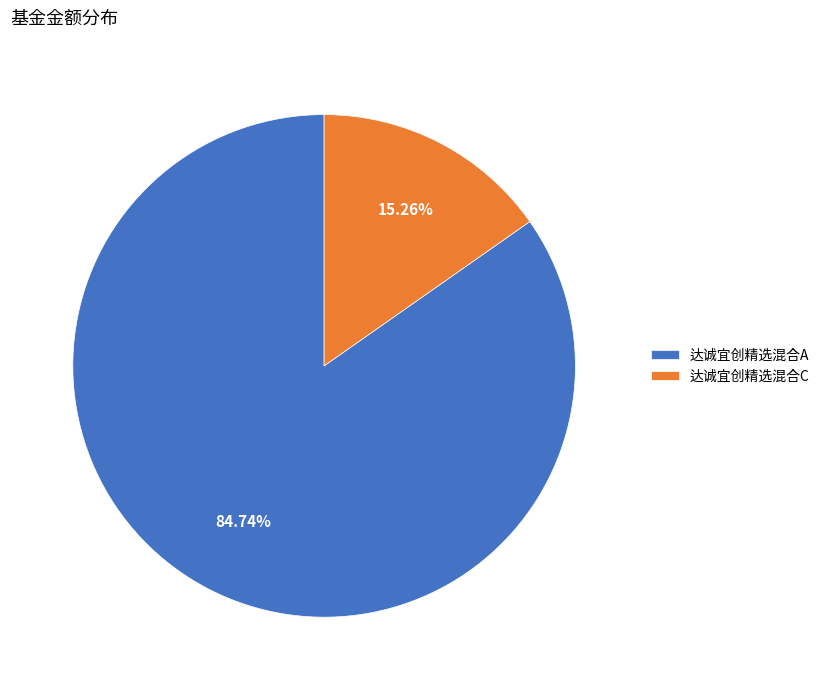

Does 达诚宜创精选混合C account for over 50% of the chart?

No